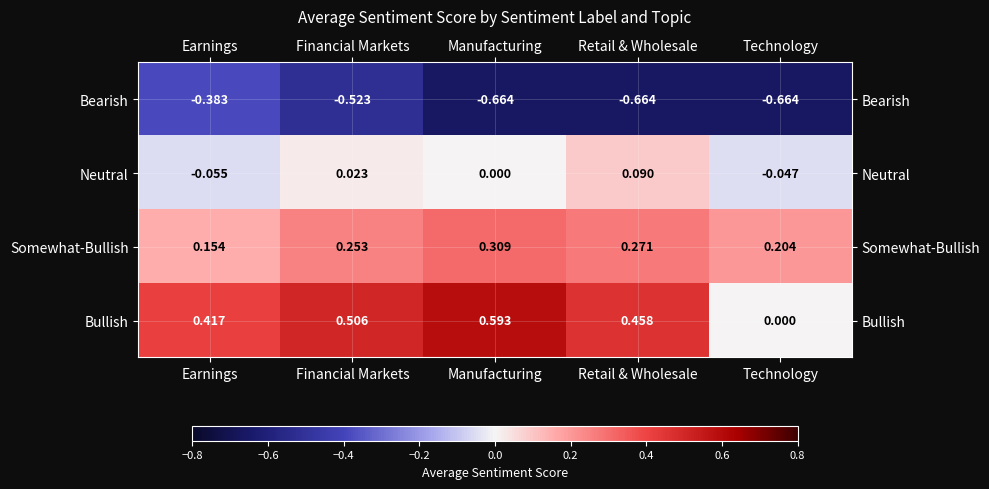

What is the difference between the highest and lowest values at Retail & Wholesale?

1.1